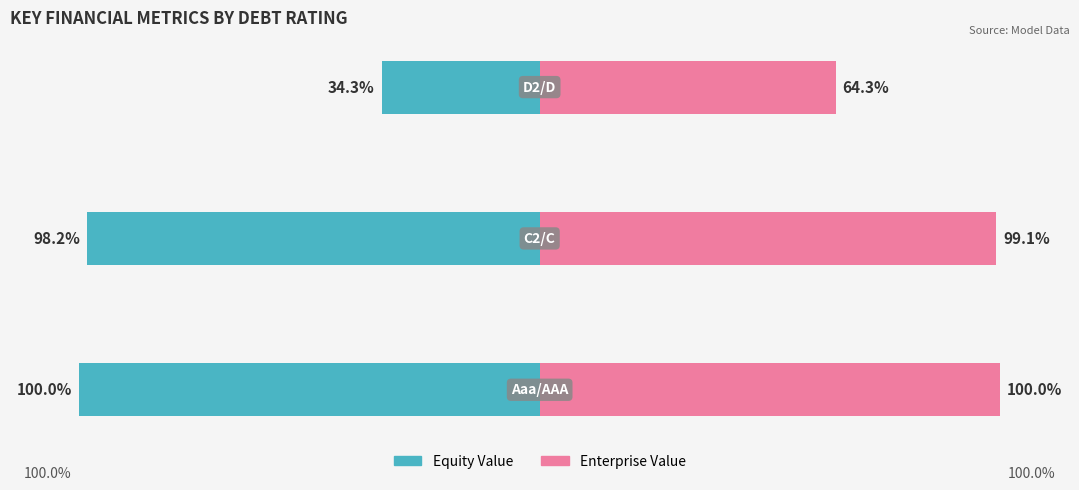

Reading left to right, what are all the values shown in this chart?

Equity Value: -100.0	-98.2	-34.3
Enterprise Value: 100.0	99.1	64.3